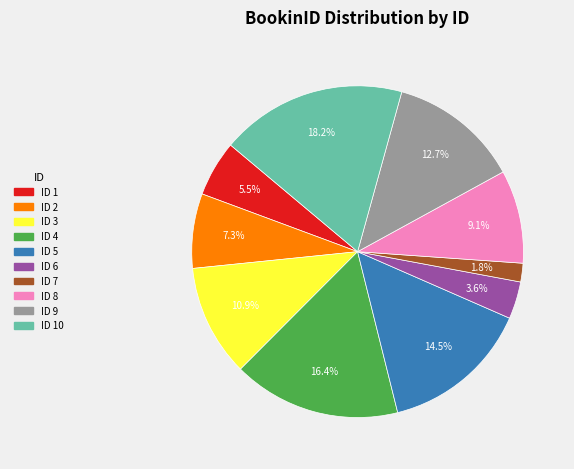

What is the largest slice in the pie chart?

ID 10